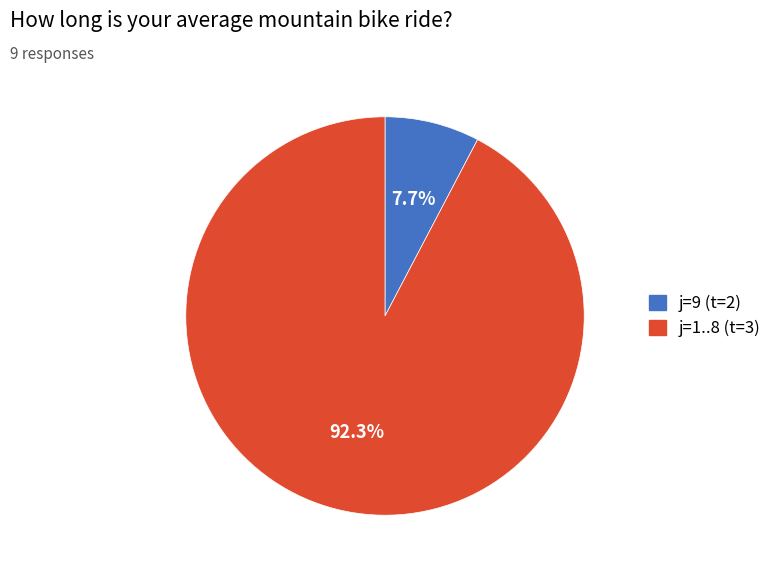

Does any single category account for the majority?

Yes